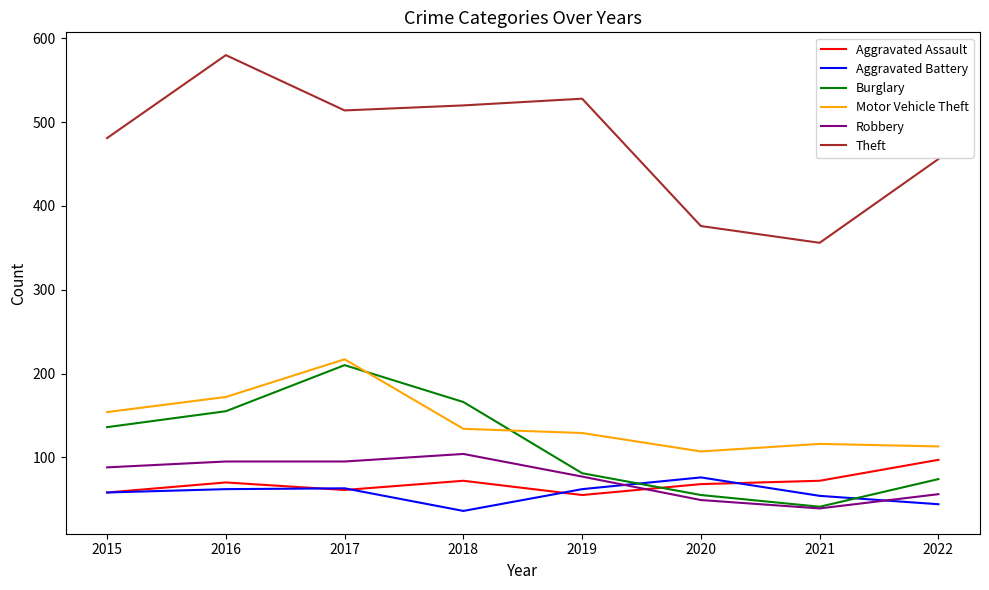

Read the Robbery value at 2015.

88